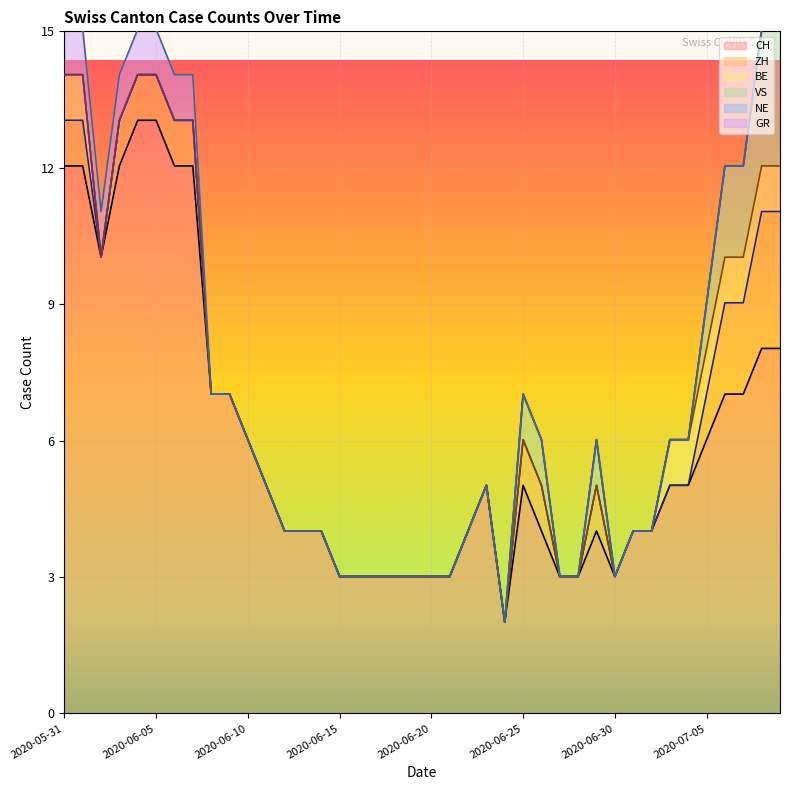

What is the spread (max minus min) of values at 2020-06-30?

3